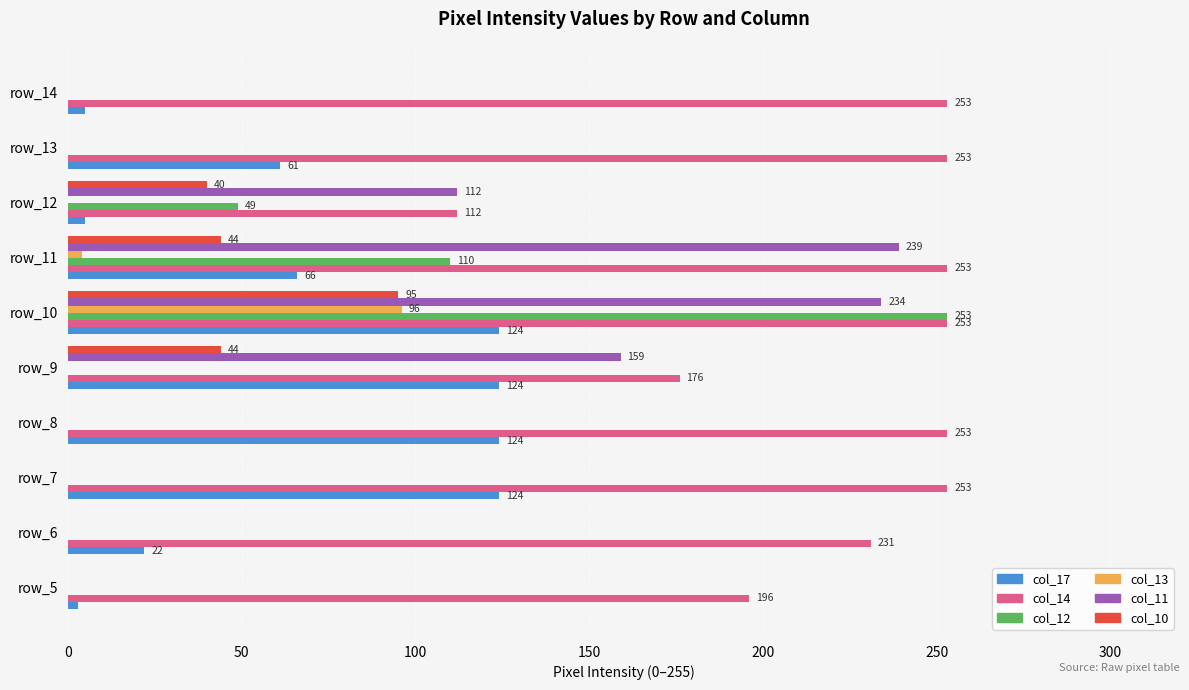

Is the value of col_12 at row_10 greater than the value of col_11 at row_8?

Yes